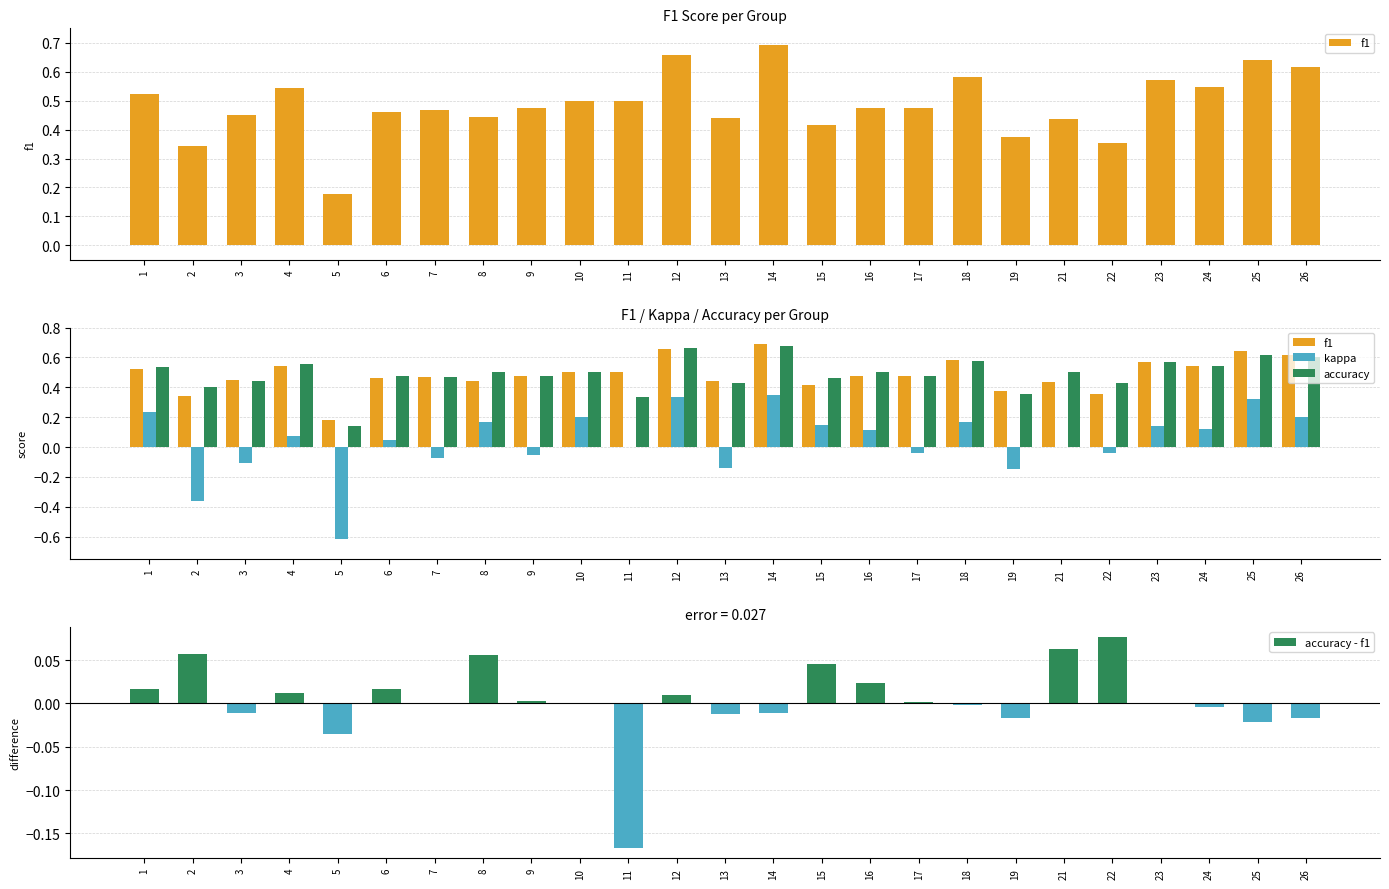

What is the value of the accuracy bar at the 12th from the left?

0.7